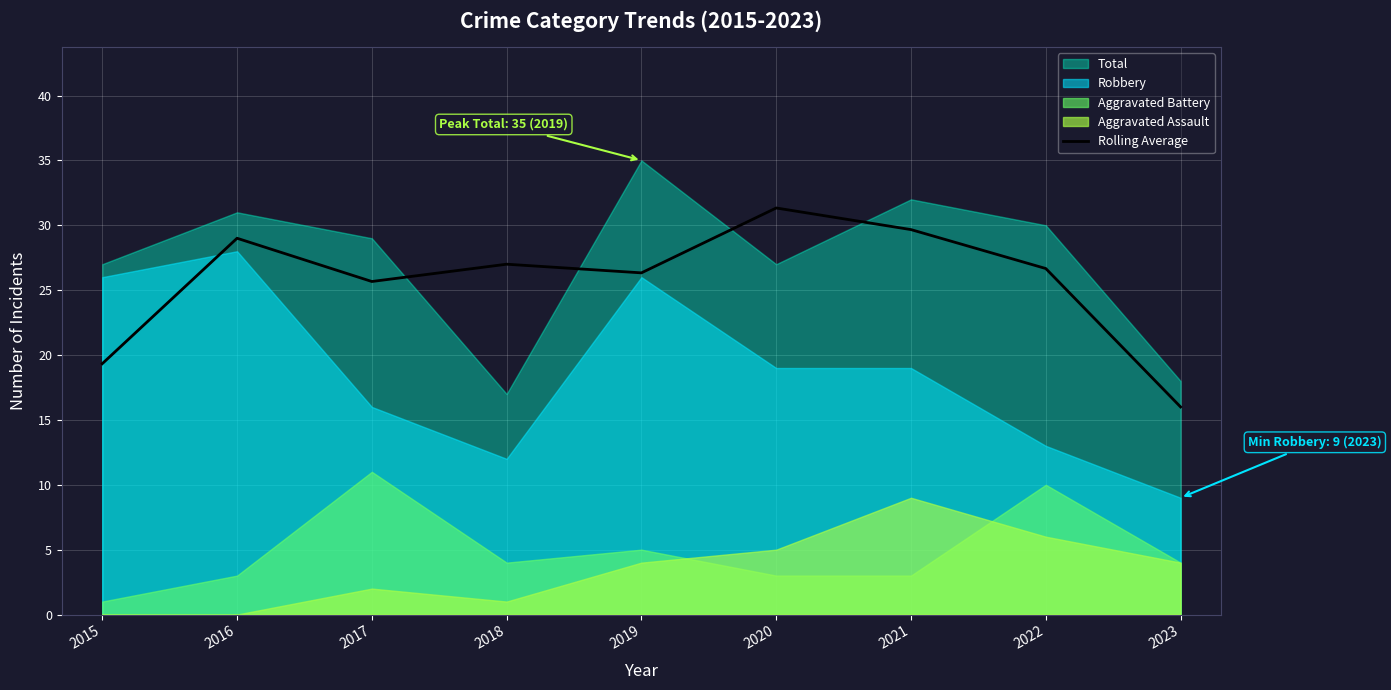

The Rolling Average series shows 30.3 at 2015. True or false?

False